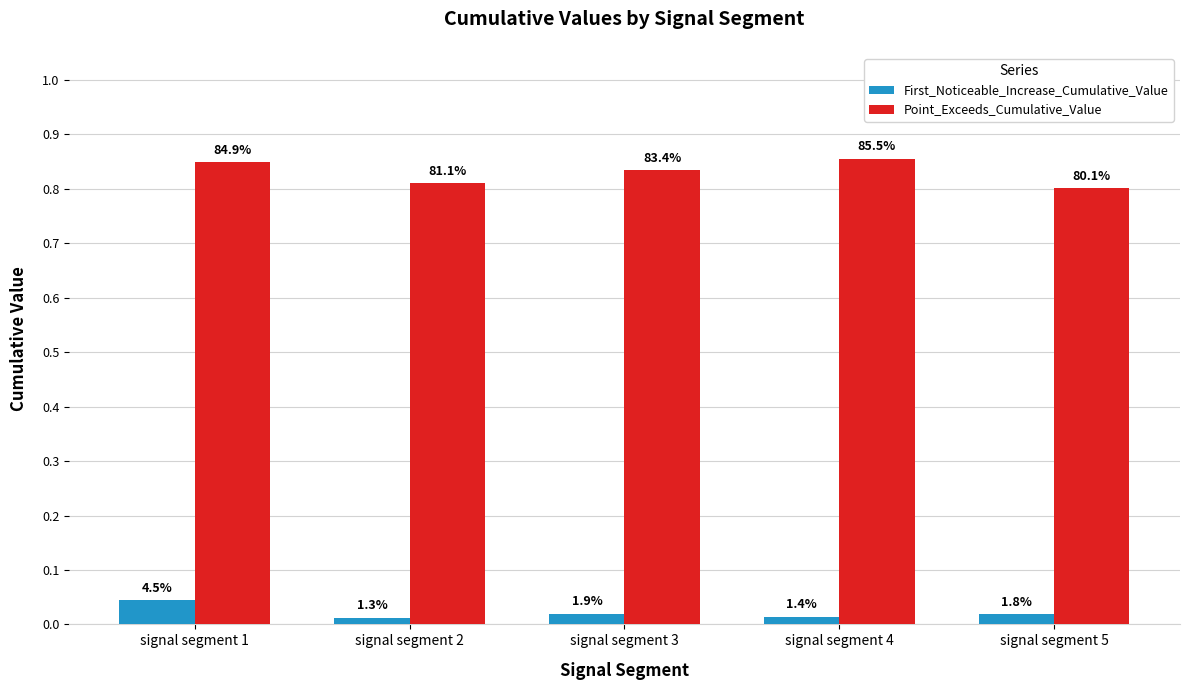

Does the chart contain stacked bars?

No